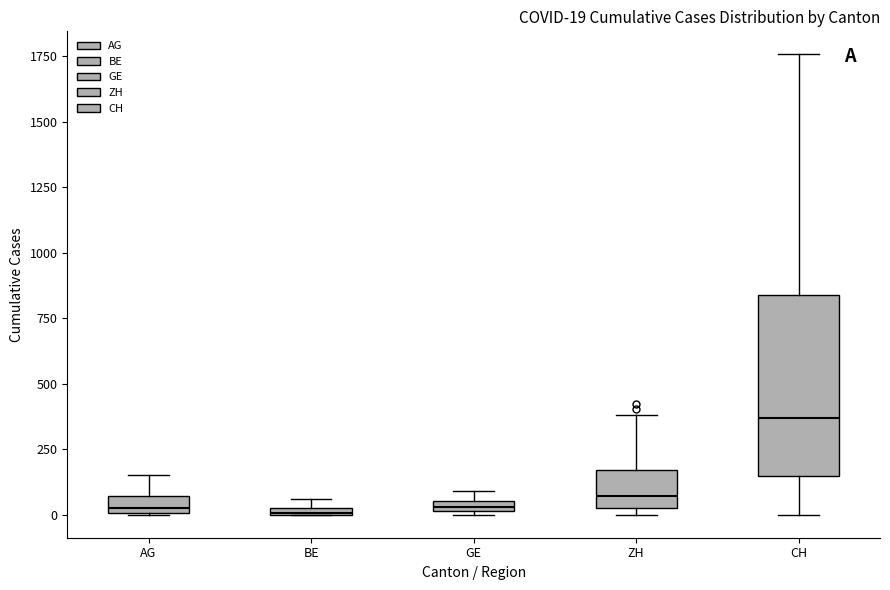

Which box has the highest median line?

CH